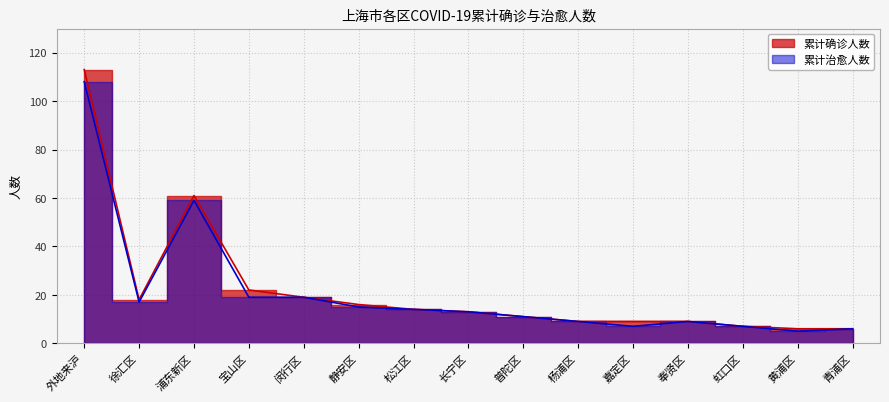

Reading right to left, extract all data points from this chart.

累计确诊人数: 青浦区=6	黄浦区=6	虹口区=7	奉贤区=9	嘉定区=9	杨浦区=9	普陀区=11	长宁区=13	松江区=14	静安区=16	闵行区=19	宝山区=22	浦东新区=61	徐汇区=18	外地来沪=113
累计治愈人数: 青浦区=6	黄浦区=5	虹口区=7	奉贤区=9	嘉定区=7	杨浦区=9	普陀区=11	长宁区=13	松江区=14	静安区=15	闵行区=19	宝山区=19	浦东新区=59	徐汇区=17	外地来沪=108